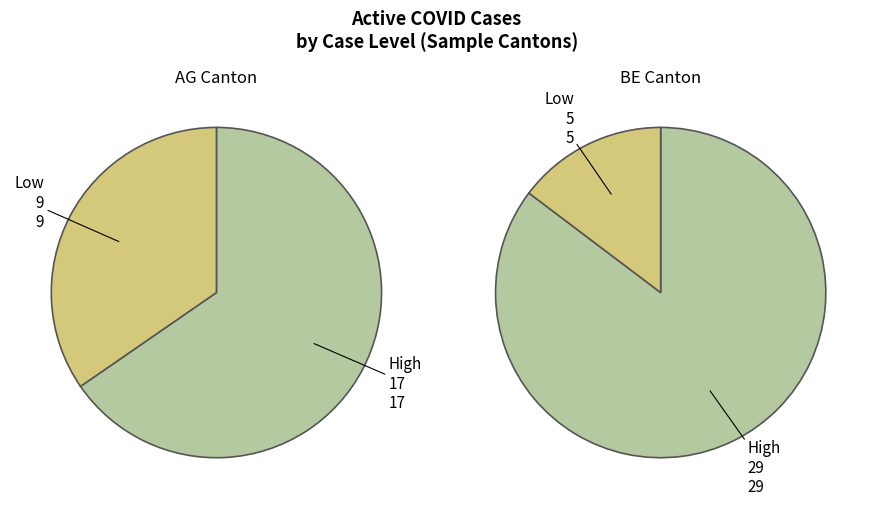

The 10 slice represents 1% of the pie. True or false?

False